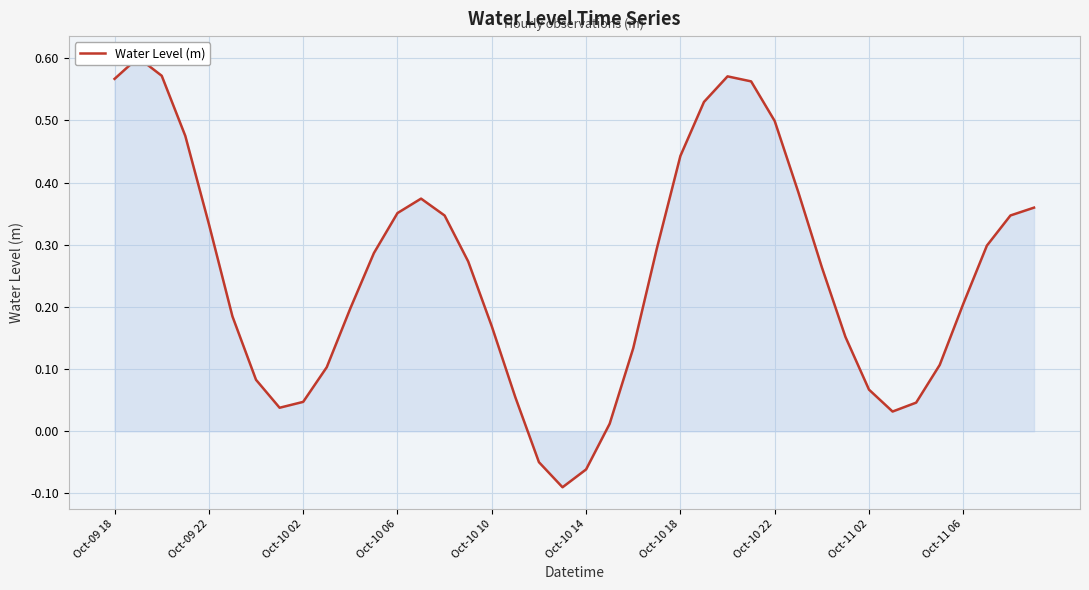

Reading right to left, extract all data points from this chart.

0.4	0.3	0.3	0.2	0.1	0.0	0.0	0.1	0.2	0.3	0.4	0.5	0.6	0.6	0.5	0.4	0.3	0.1	0.0	-0.1	-0.1	-0.0	0.1	0.2	0.3	0.3	0.4	0.4	0.3	0.2	0.1	0.0	0.0	0.1	0.2	0.3	0.5	0.6	0.6	0.6